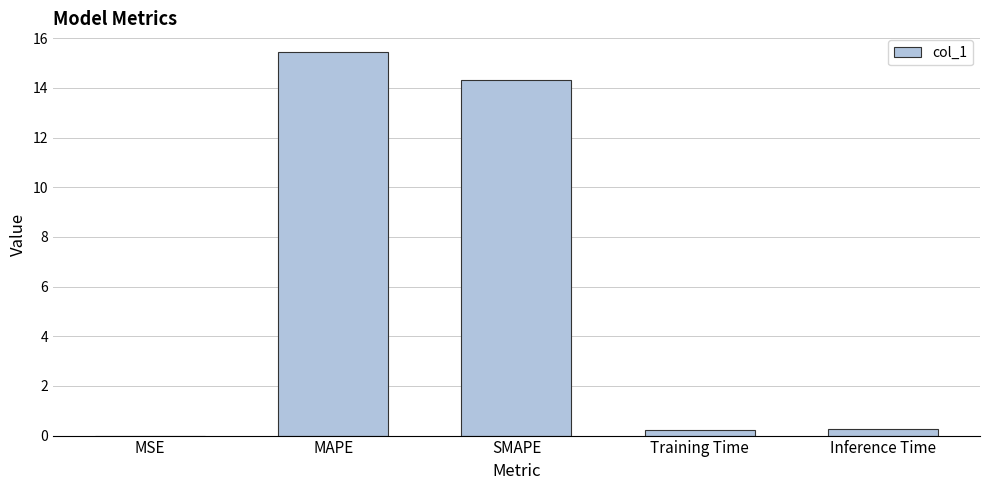

Are the bars horizontal?

No